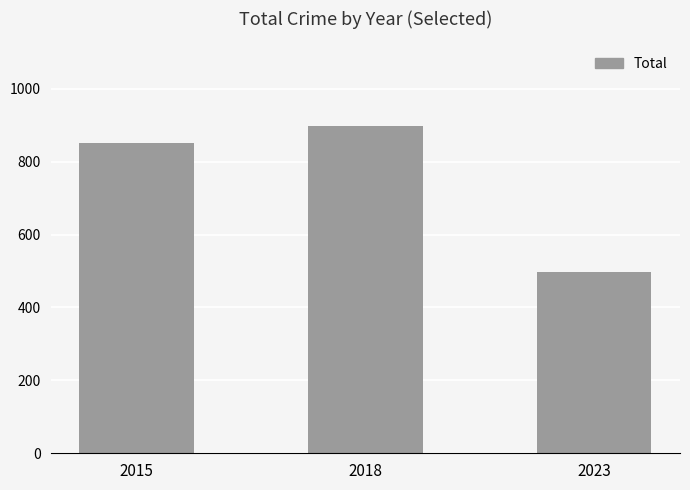

At which category does the chart reach its peak across all series?

2018